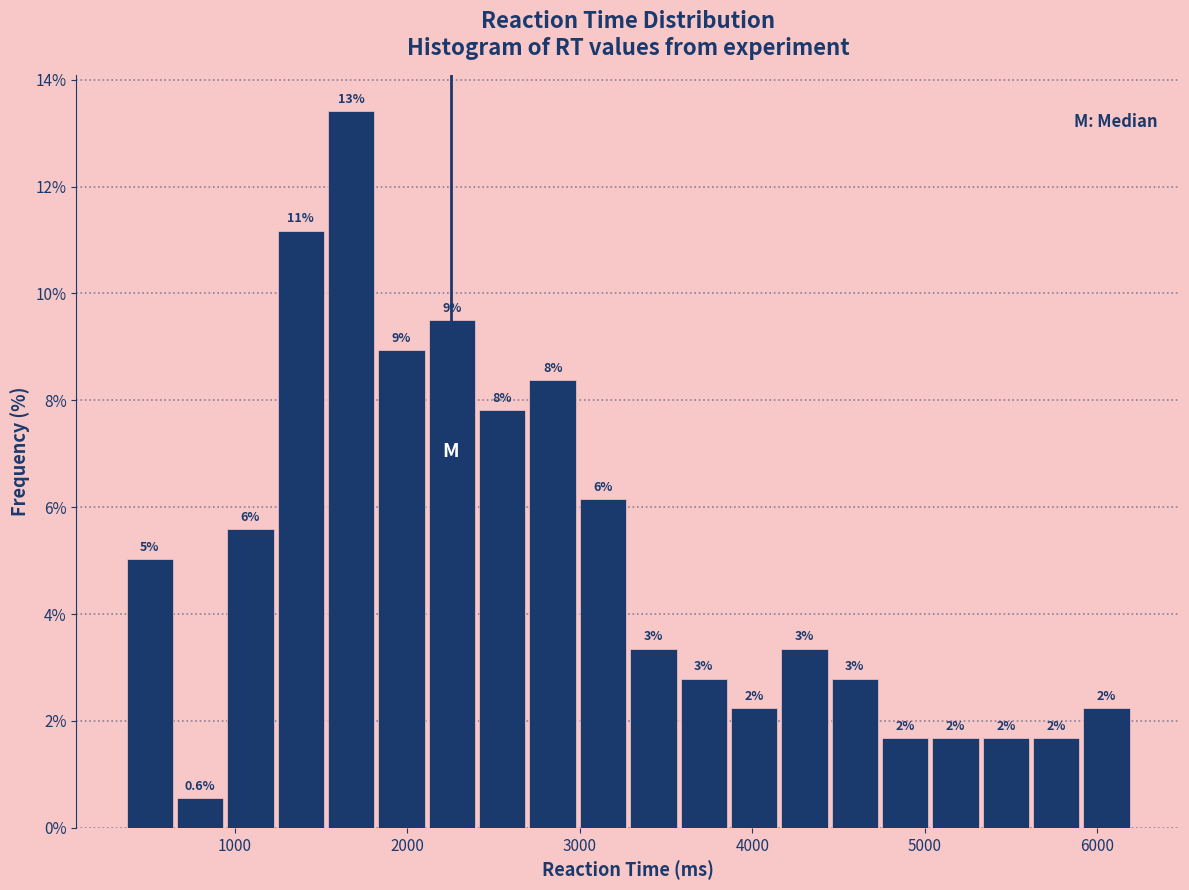

Read against the x-axis, roughly where is the centre of the tallest bar?

1700